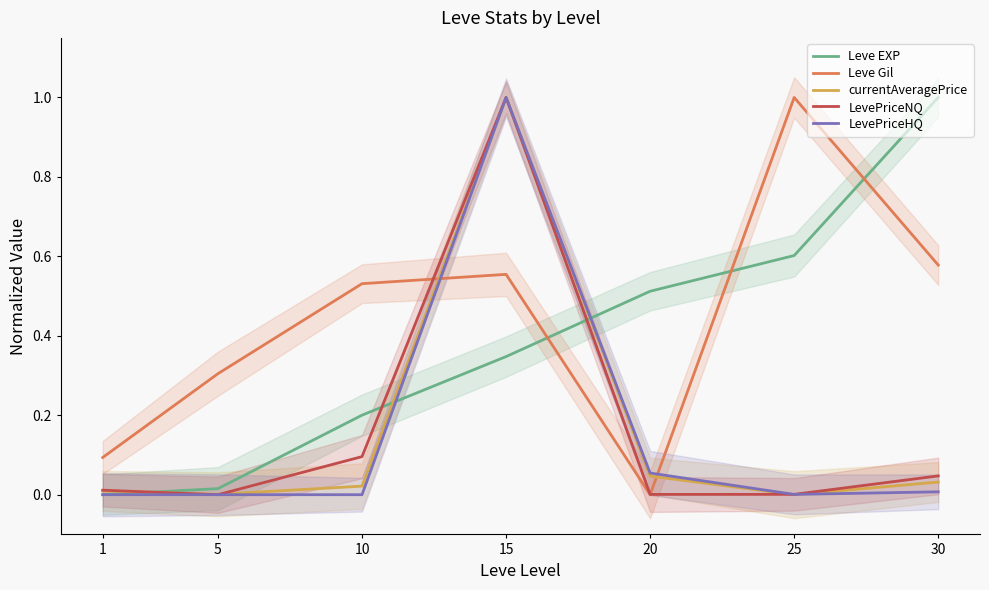

The value of LevePriceHQ at 10 is 0.0. True or false?

True